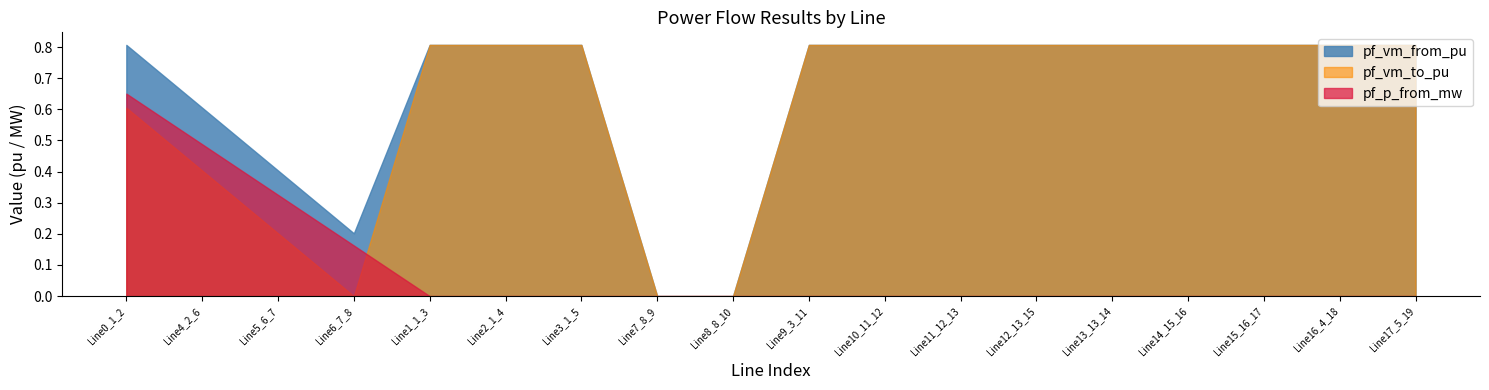

What is the sum of all pf_vm_to_pu values?

10.9